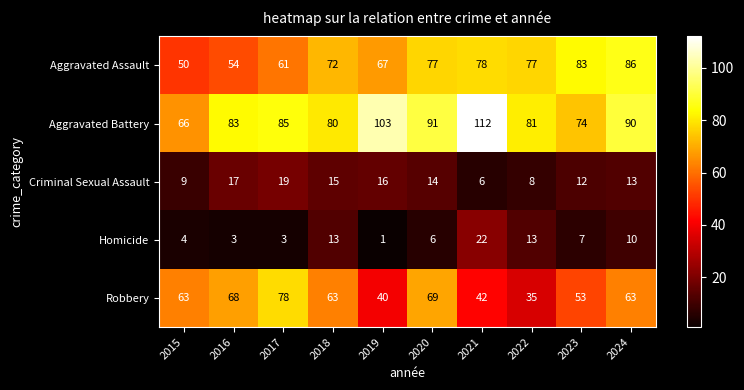

The value of Robbery at 2017 is 39. True or false?

False